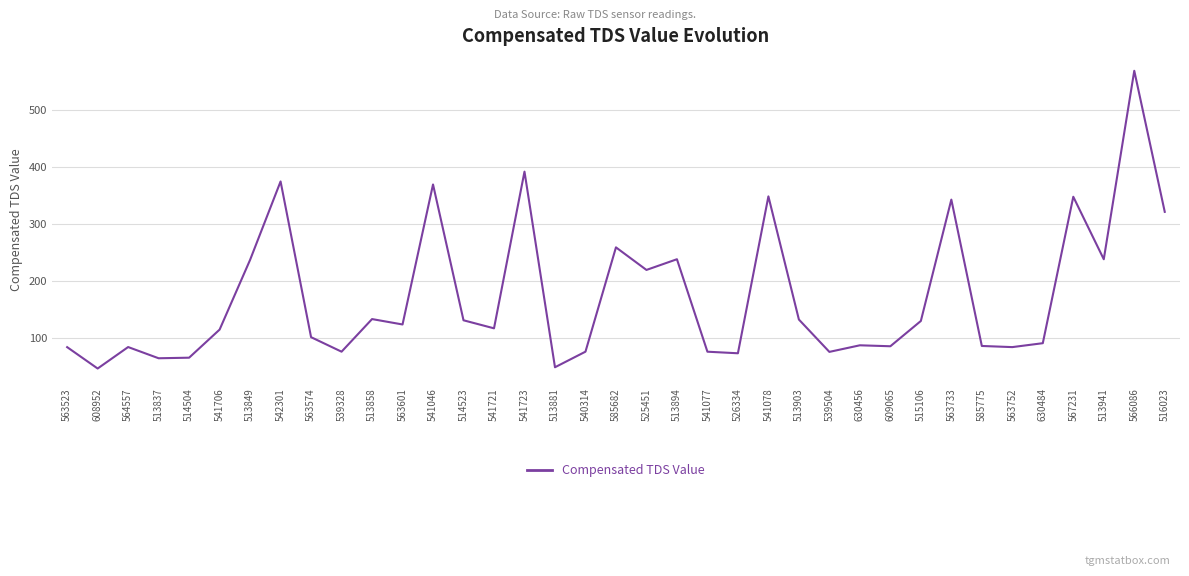

What is the change in value from 513881 to 563752?

+35.4